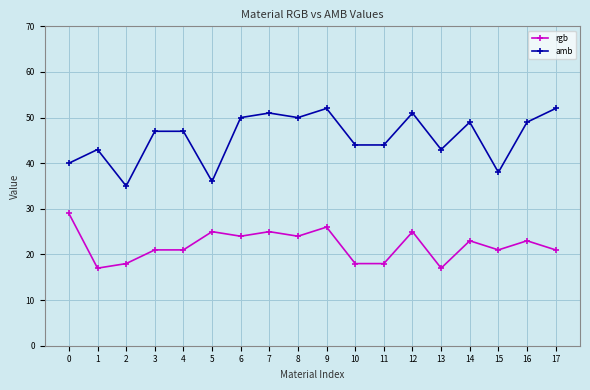

Reading right to left, extract all data points from this chart.

rgb: 17=21	16=23	15=21	14=23	13=17	12=25	11=18	10=18	9=26	8=24	7=25	6=24	5=25	4=21	3=21	2=18	1=17	0=29
amb: 17=52	16=49	15=38	14=49	13=43	12=51	11=44	10=44	9=52	8=50	7=51	6=50	5=36	4=47	3=47	2=35	1=43	0=40